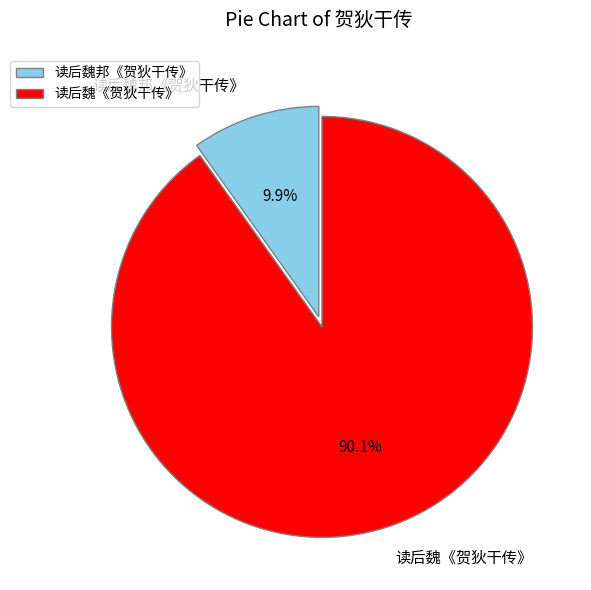

Which category accounts for the majority?

读后魏《贺狄干传》